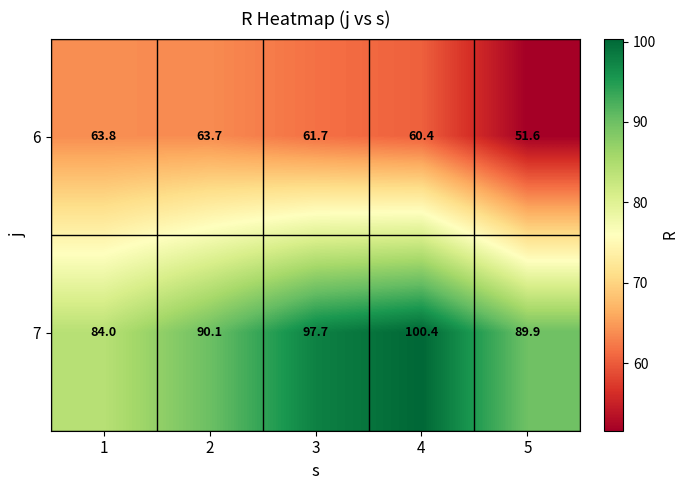

Rank the series by their maximum value, from lowest to highest.

6, 7